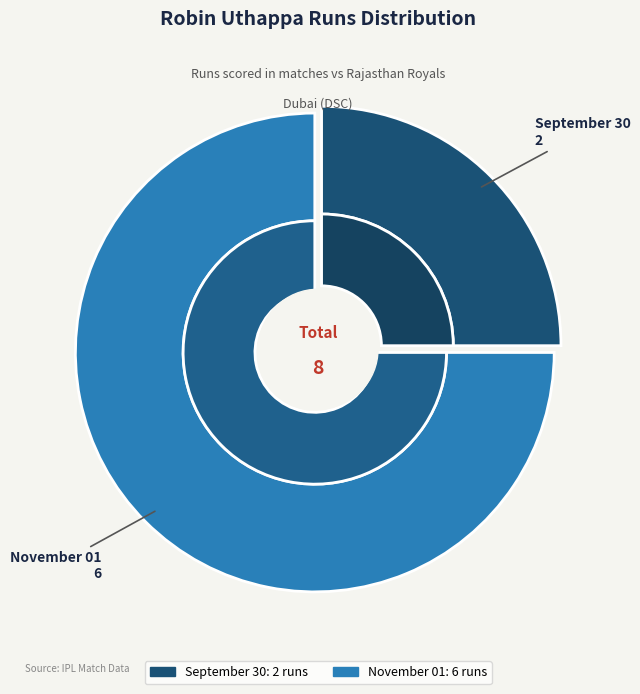

Is the sum of November 01 and September 30 greater than half?

Yes